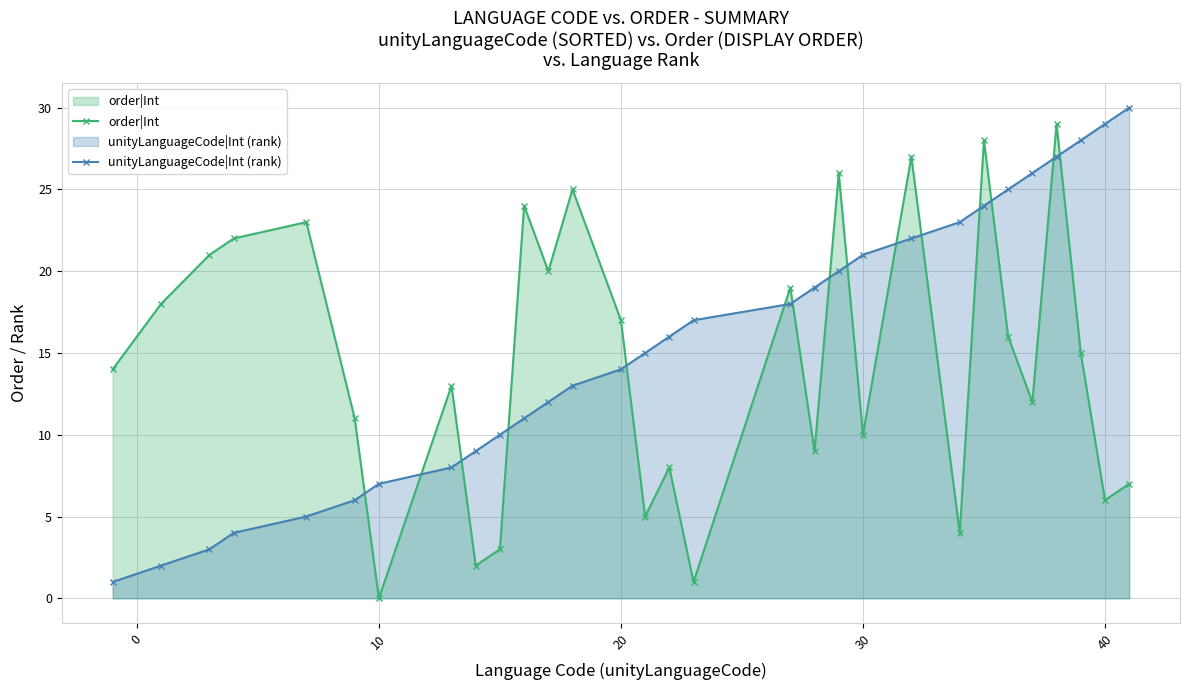

What is the difference between the second highest and minimum values in the order|Int series?

28